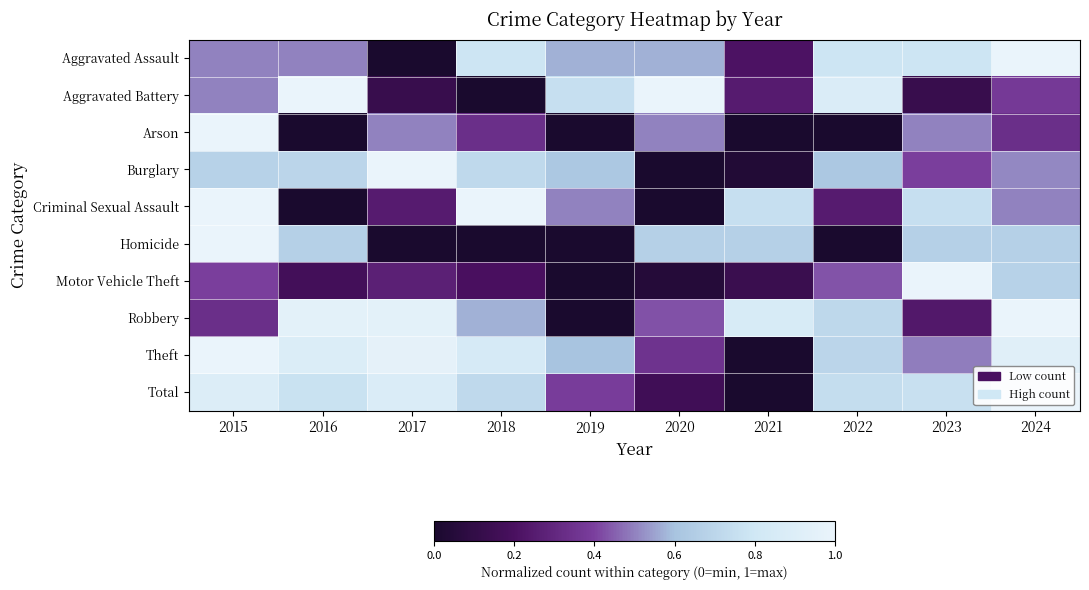

Reading left to right, what are all the values shown in this chart?

Aggravated Assault: 2015=0.5	2016=0.5	2017=0.0	2018=0.8	2019=0.6	2020=0.6	2021=0.2	2022=0.8	2023=0.8	2024=1.0
Aggravated Battery: 2015=0.5	2016=1.0	2017=0.1	2018=0.0	2019=0.8	2020=1.0	2021=0.2	2022=0.9	2023=0.1	2024=0.4
Arson: 2015=1.0	2016=0.0	2017=0.5	2018=0.3	2019=0.0	2020=0.5	2021=0.0	2022=0.0	2023=0.5	2024=0.3
Burglary: 2015=0.7	2016=0.7	2017=1.0	2018=0.7	2019=0.6	2020=0.0	2021=0.0	2022=0.6	2023=0.4	2024=0.5
Criminal Sexual Assault: 2015=1.0	2016=0.0	2017=0.2	2018=1.0	2019=0.5	2020=0.0	2021=0.8	2022=0.2	2023=0.8	2024=0.5
Homicide: 2015=1.0	2016=0.7	2017=0.0	2018=0.0	2019=0.0	2020=0.7	2021=0.7	2022=0.0	2023=0.7	2024=0.7
Motor Vehicle Theft: 2015=0.4	2016=0.2	2017=0.3	2018=0.2	2019=0.0	2020=0.0	2021=0.1	2022=0.4	2023=1.0	2024=0.7
Robbery: 2015=0.3	2016=1.0	2017=1.0	2018=0.6	2019=0.0	2020=0.4	2021=0.9	2022=0.7	2023=0.2	2024=1.0
Theft: 2015=1.0	2016=0.9	2017=1.0	2018=0.8	2019=0.6	2020=0.3	2021=0.0	2022=0.7	2023=0.5	2024=0.9
Total: 2015=0.9	2016=0.8	2017=0.9	2018=0.7	2019=0.4	2020=0.2	2021=0.0	2022=0.7	2023=0.8	2024=1.0